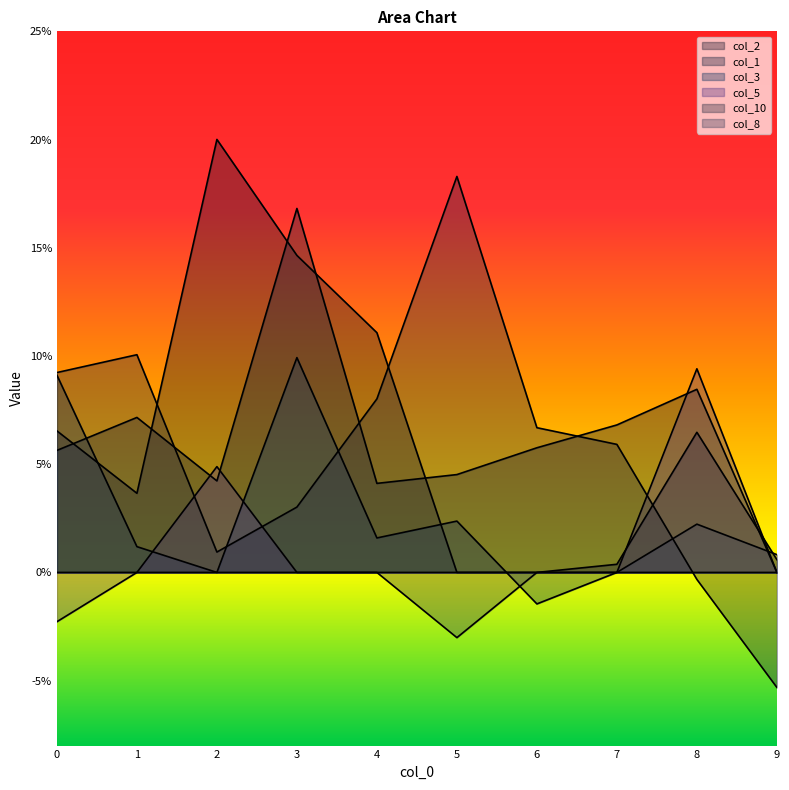

Count the number of data series in this chart.

6